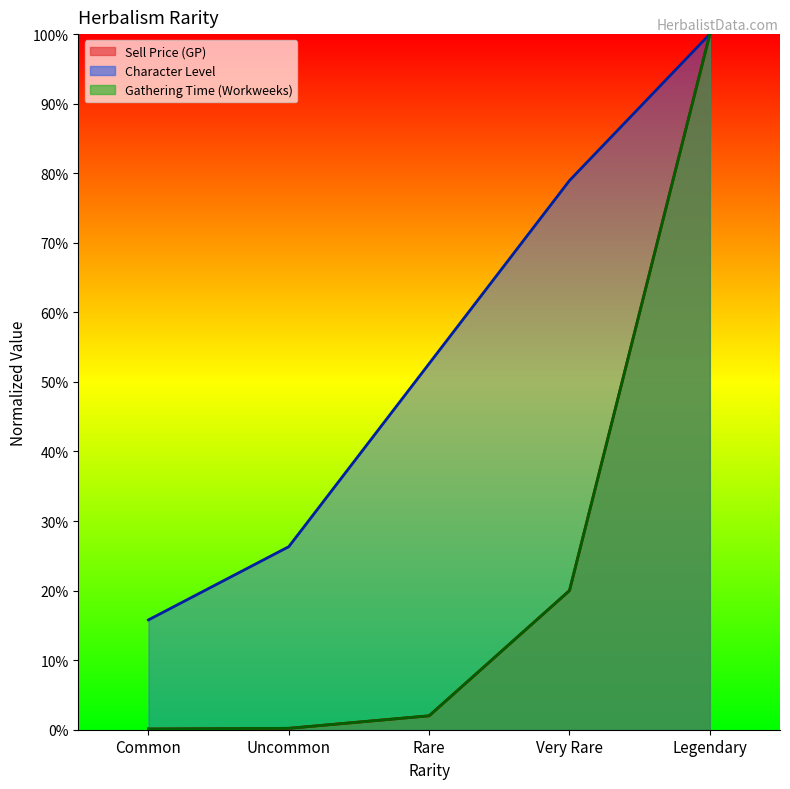

What is the label of the 1st point from the right?

Legendary